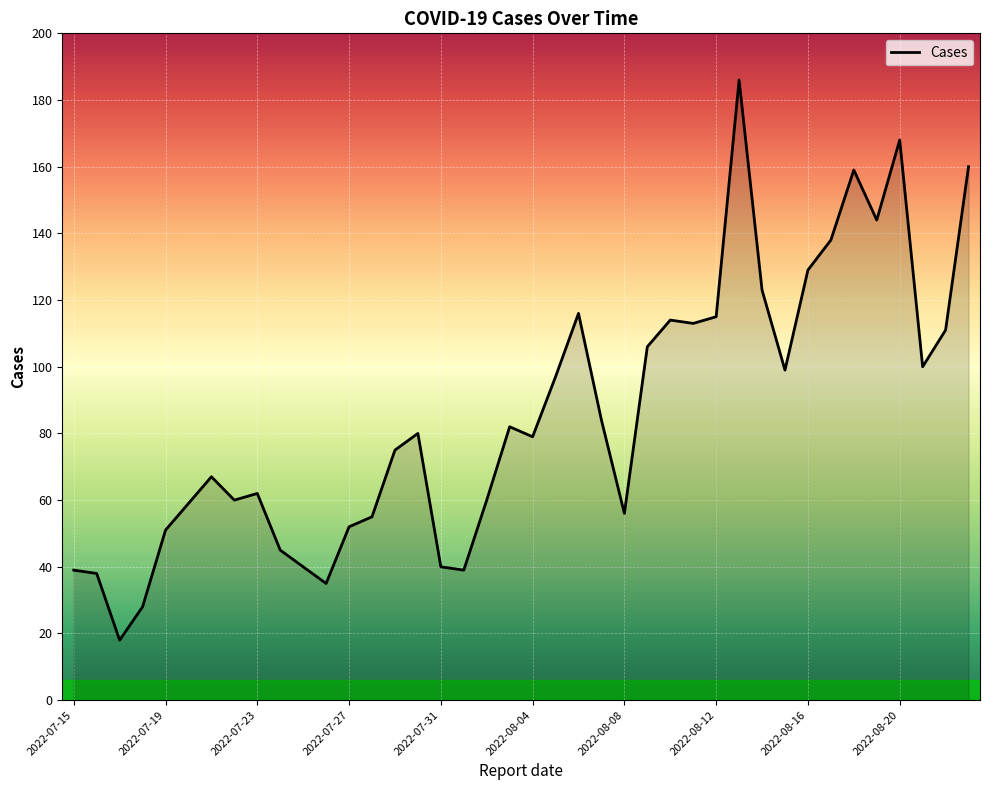

How many lines are shown in the chart?

1